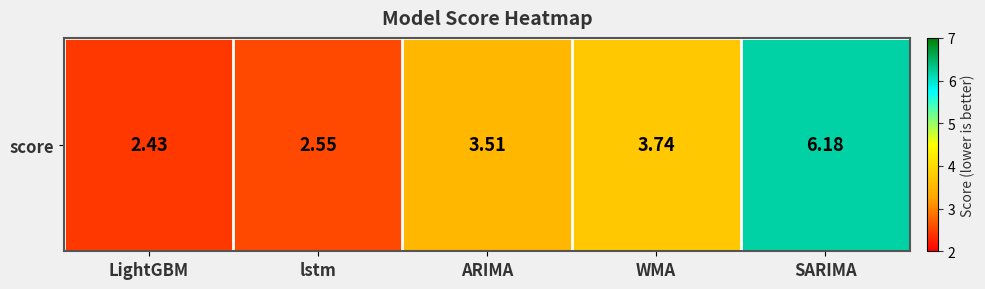

Count the number of values greater than 3.

3